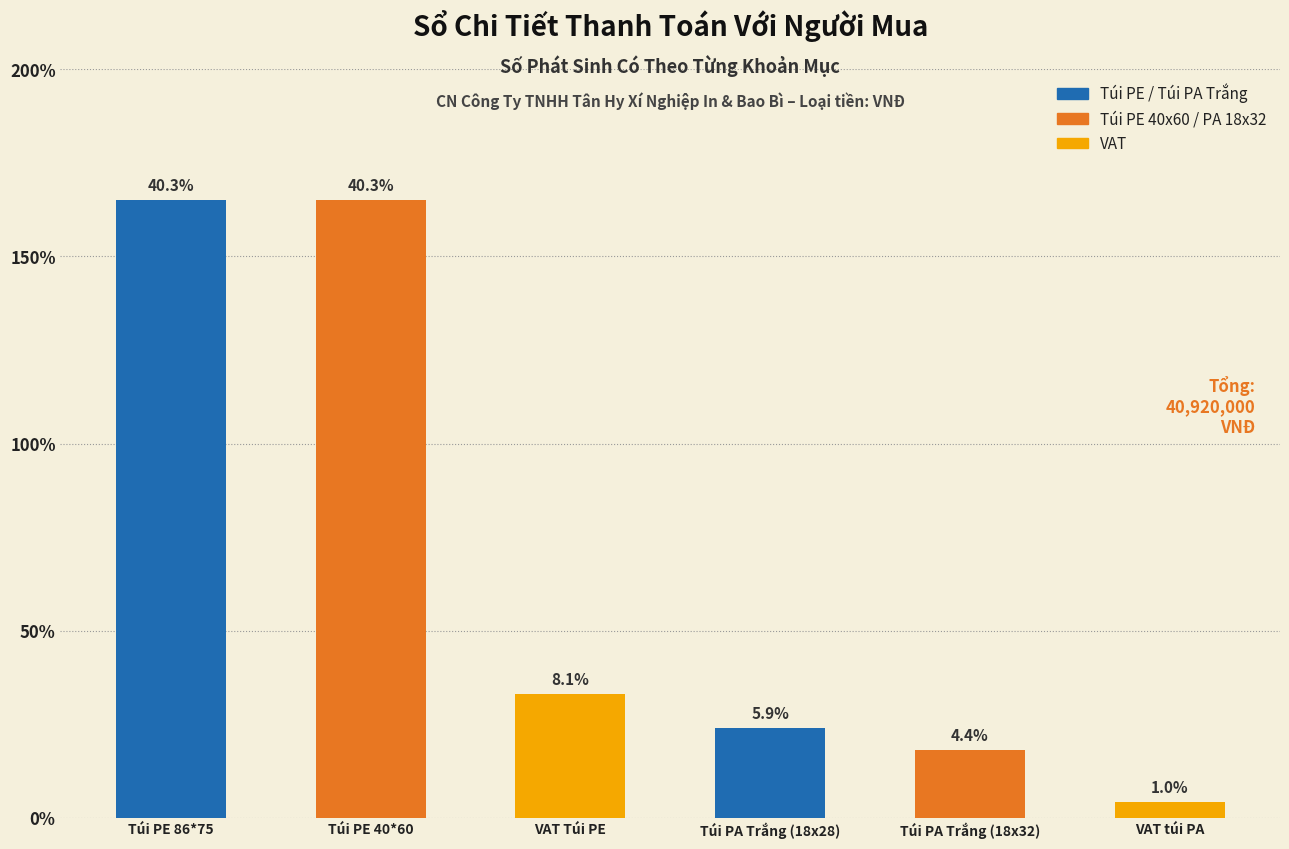

Are the bars horizontal?

No